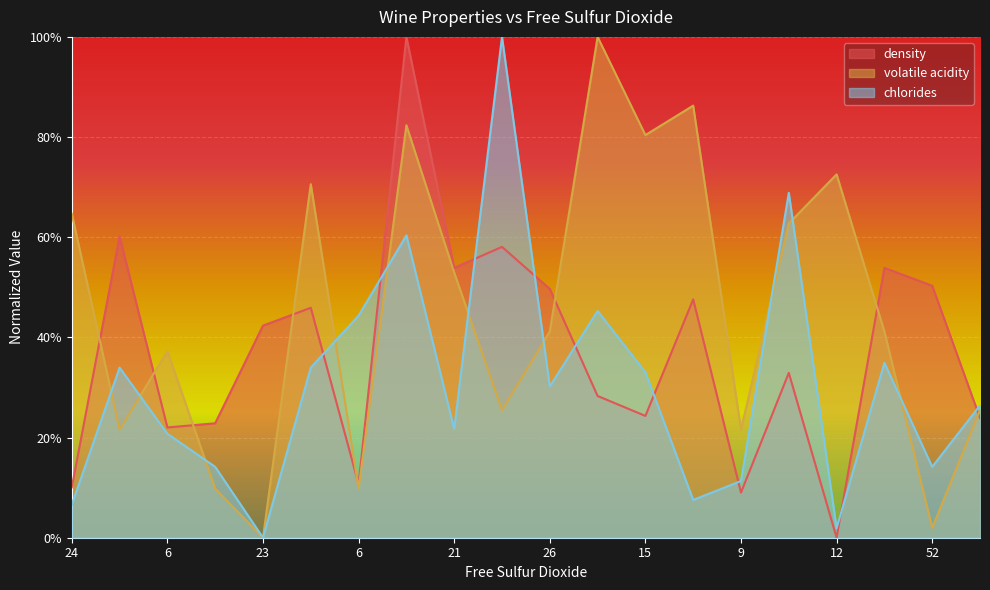

At which category does volatile acidity reach its first local valley?

6